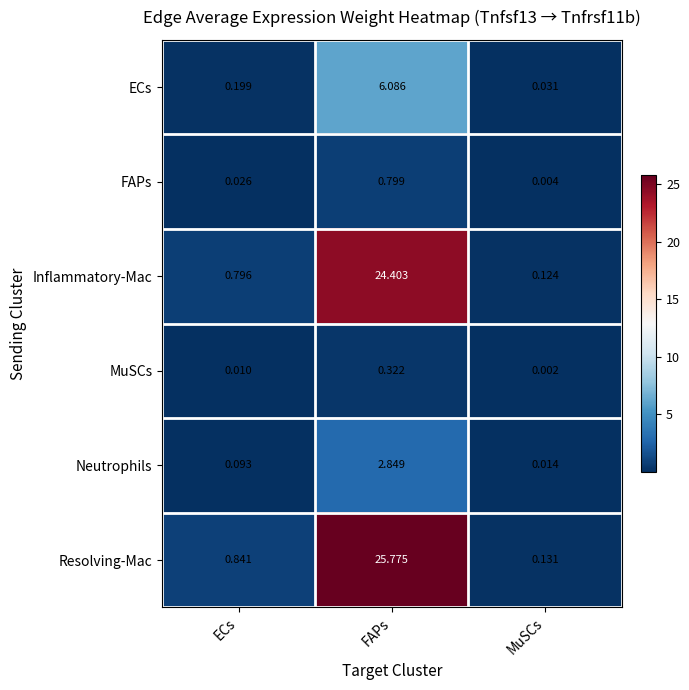

Is the value of MuSCs at ECs greater than the value of Inflammatory-Mac at MuSCs?

No